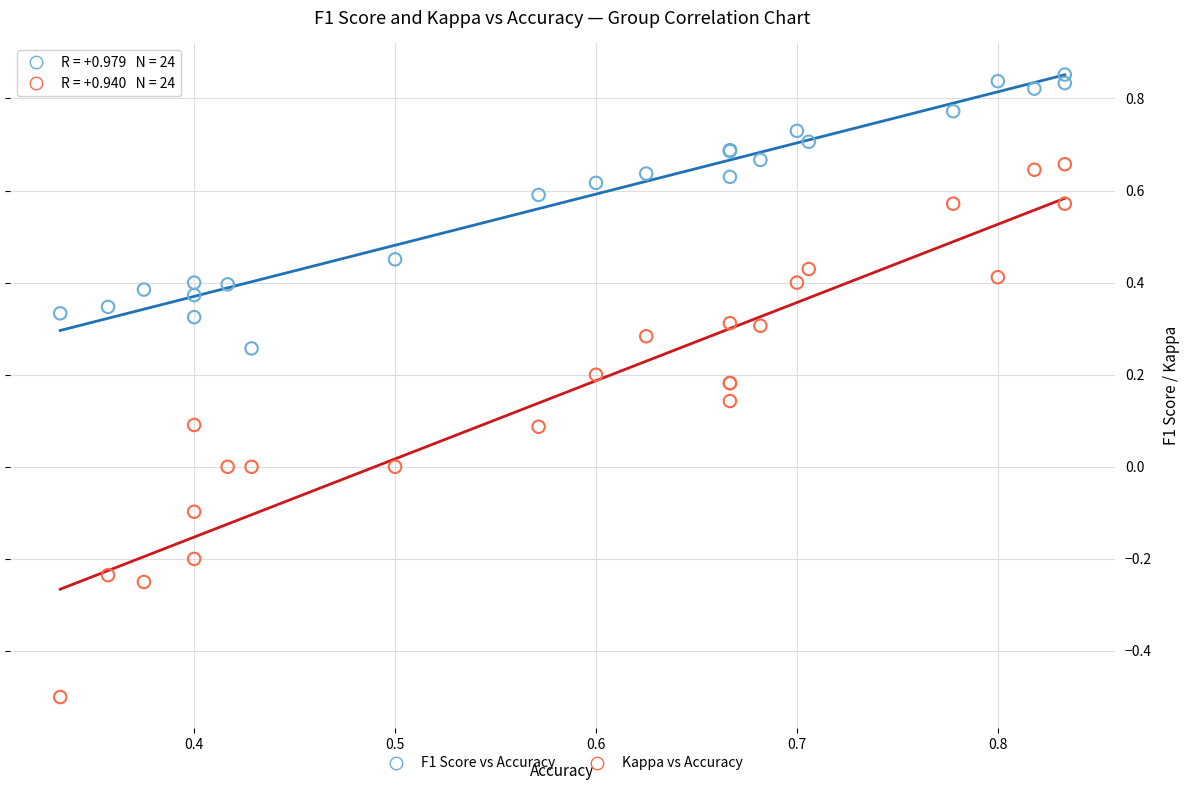

What are all the series names shown in the legend?

F1 Score vs Accuracy, Kappa vs Accuracy